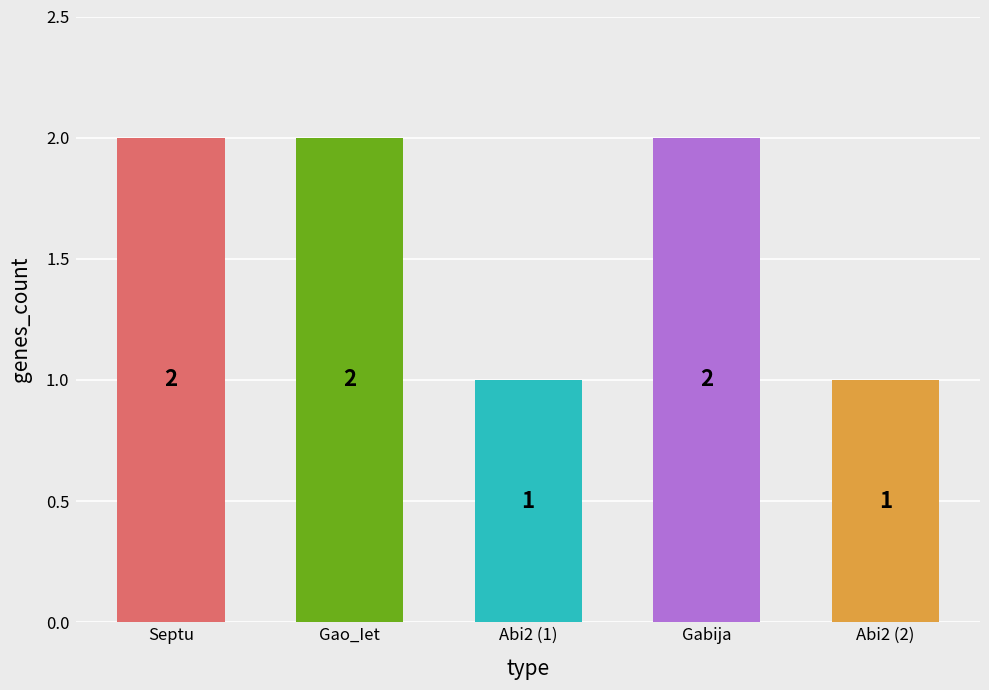

How many values are between 1 and 2?

5